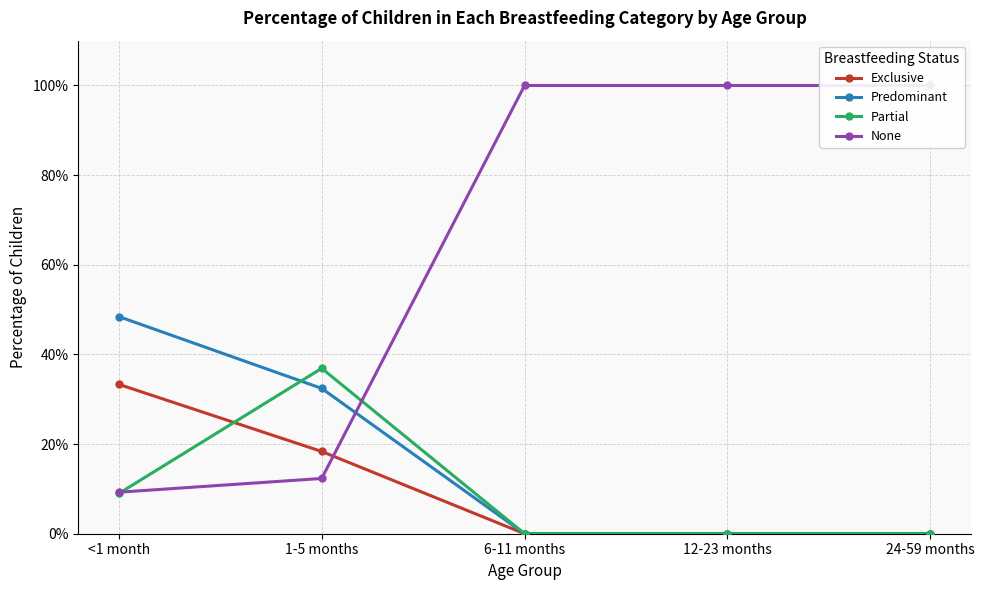

Between 1-5 months and 6-11 months, which series saw the biggest shift?

None